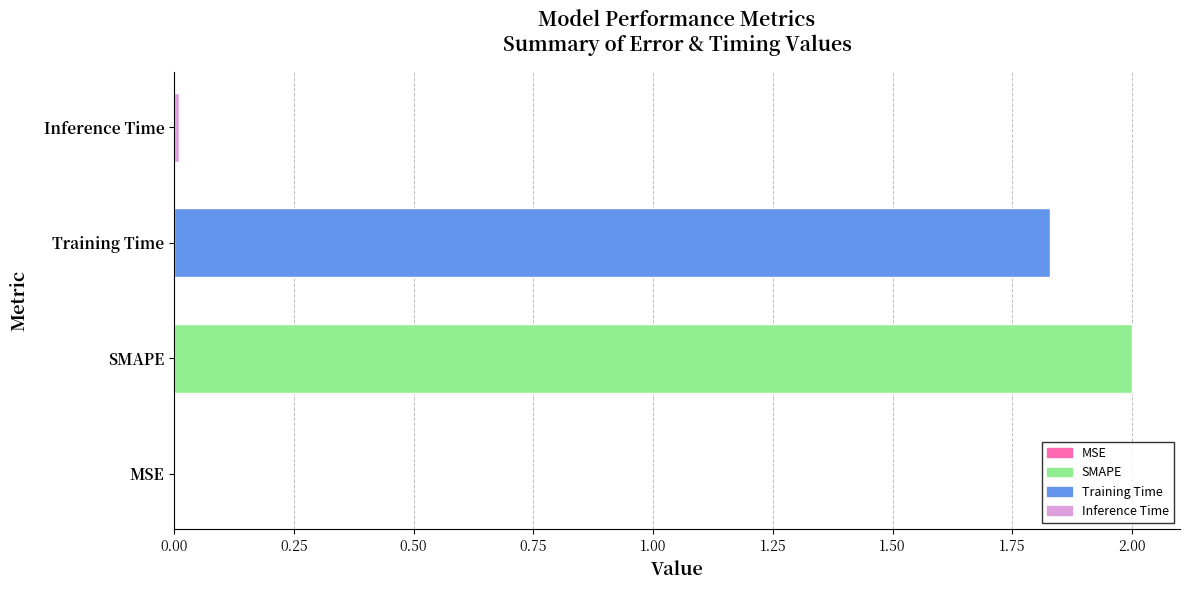

The value at SMAPE is 2.0. True or false?

True